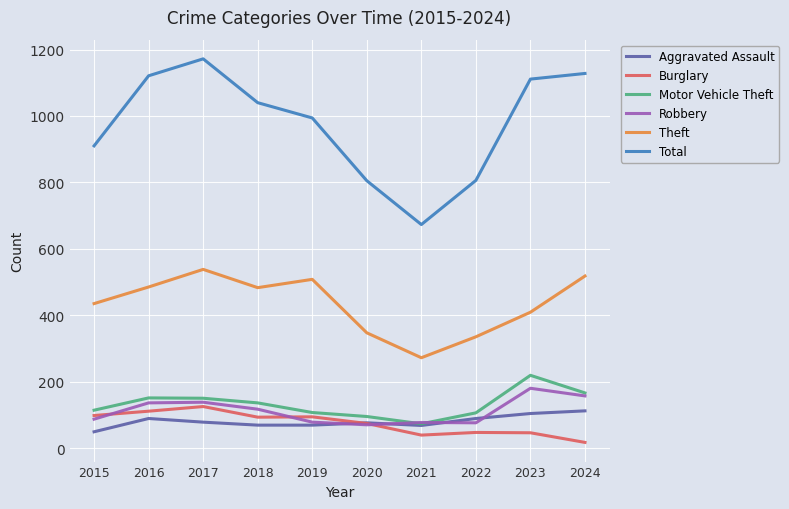

Which label corresponds to the largest value in the chart?

2017